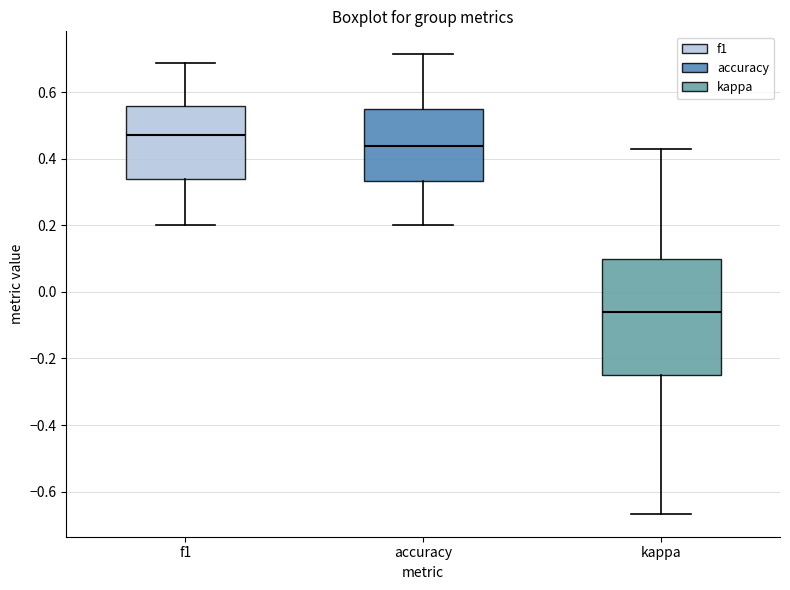

Which box is the tallest, from its lower edge to its upper edge?

kappa